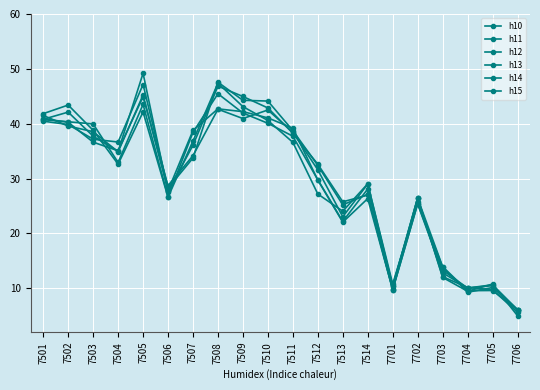

How many data points in h12 are above 34?

10